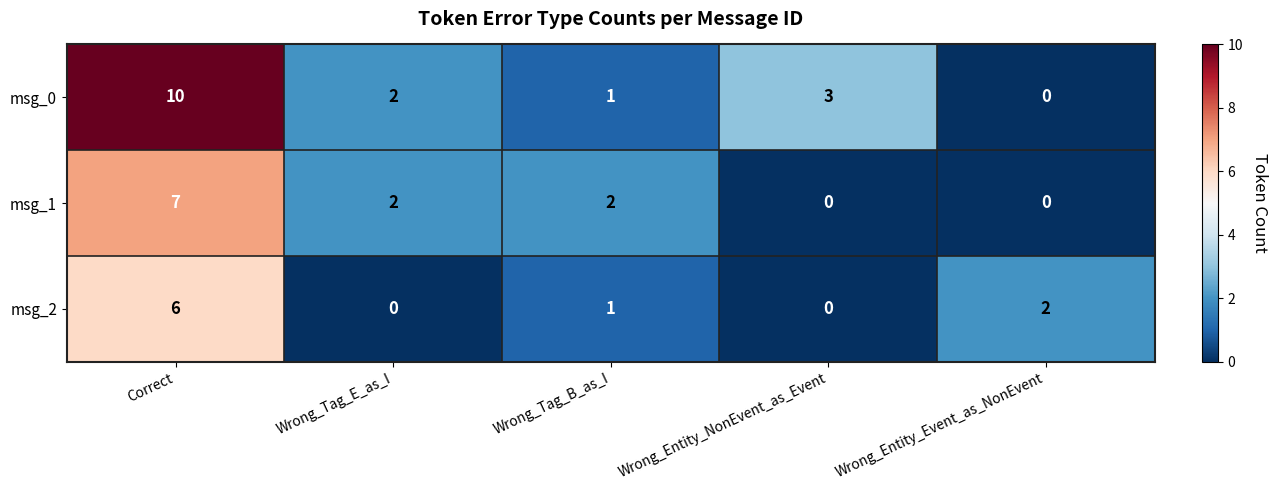

What is the sum of all msg_1 values?

11